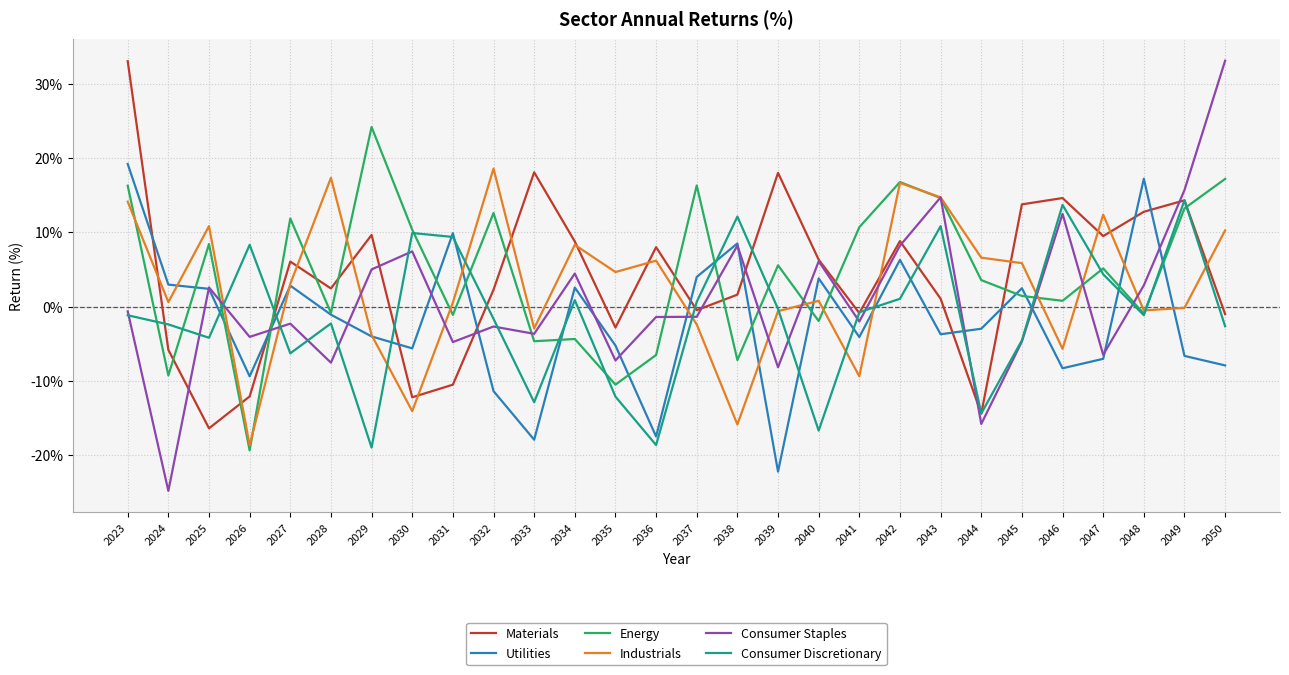

Does the chart display data point markers on the line(s)?

No